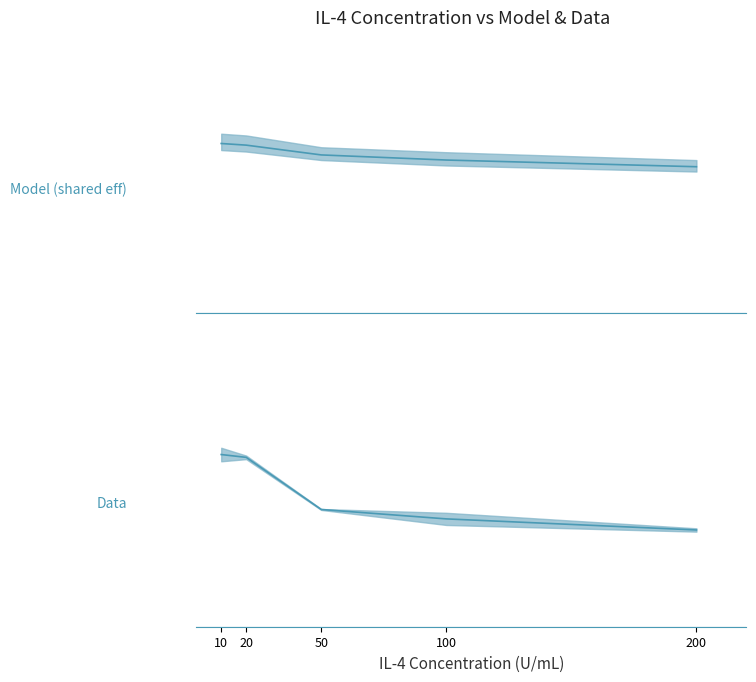

At which category does the chart reach its peak across all series?

10